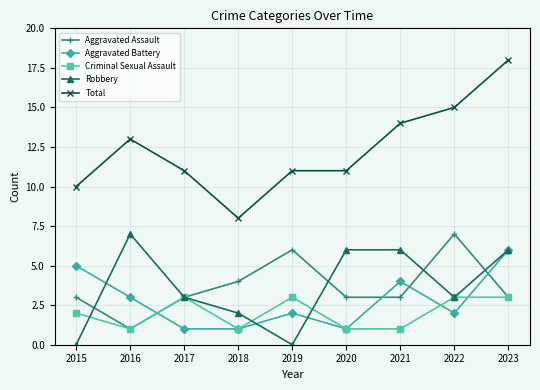

True or false: Aggravated Battery has more than 0 points higher than both neighbors.

True